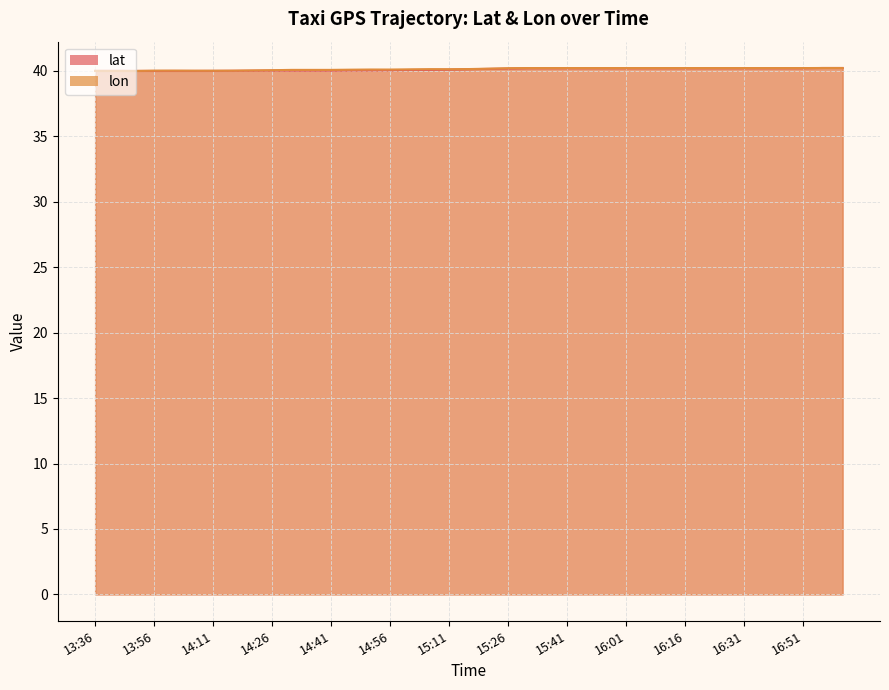

At which label does lon first exceed 40?

13:56